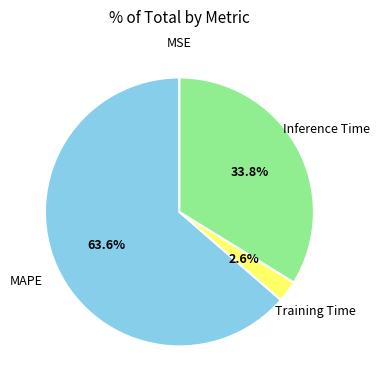

To the nearest percent, what is the average slice percentage?

25%